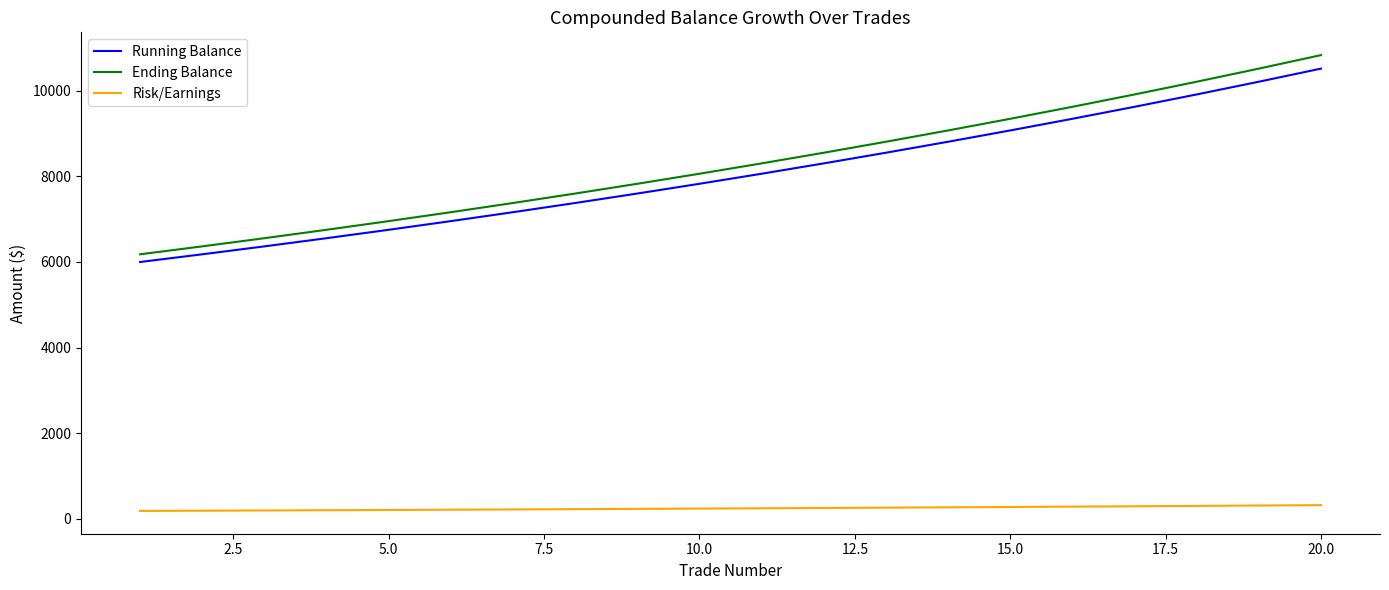

What is the difference between the maximum and minimum values in the Risk/Earnings series?

135.6